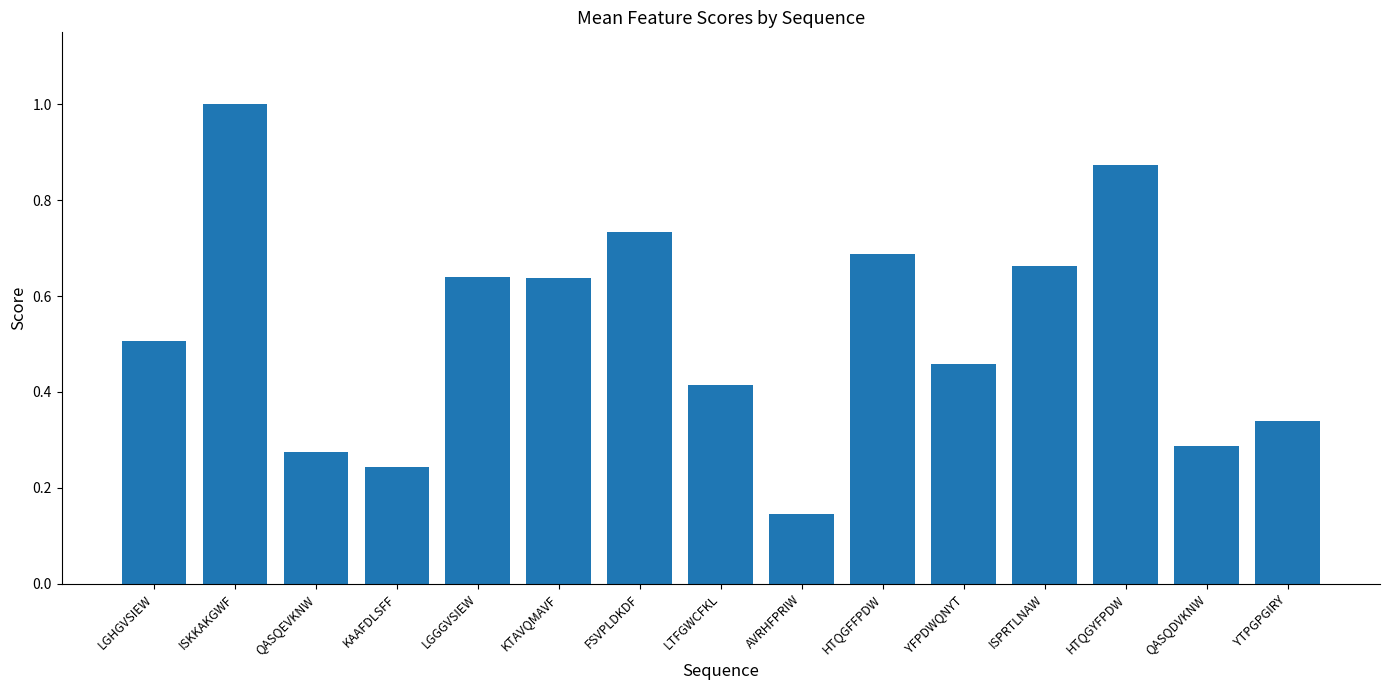

True or false: the data shows 0.1 at KAAFDLSFF.

False